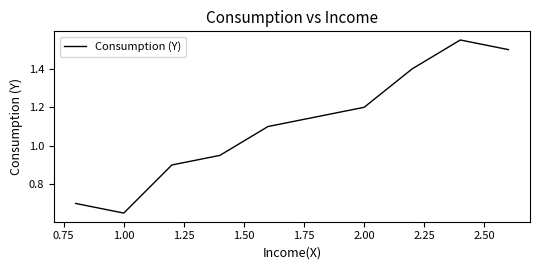

What is the sum of all values?

11.1